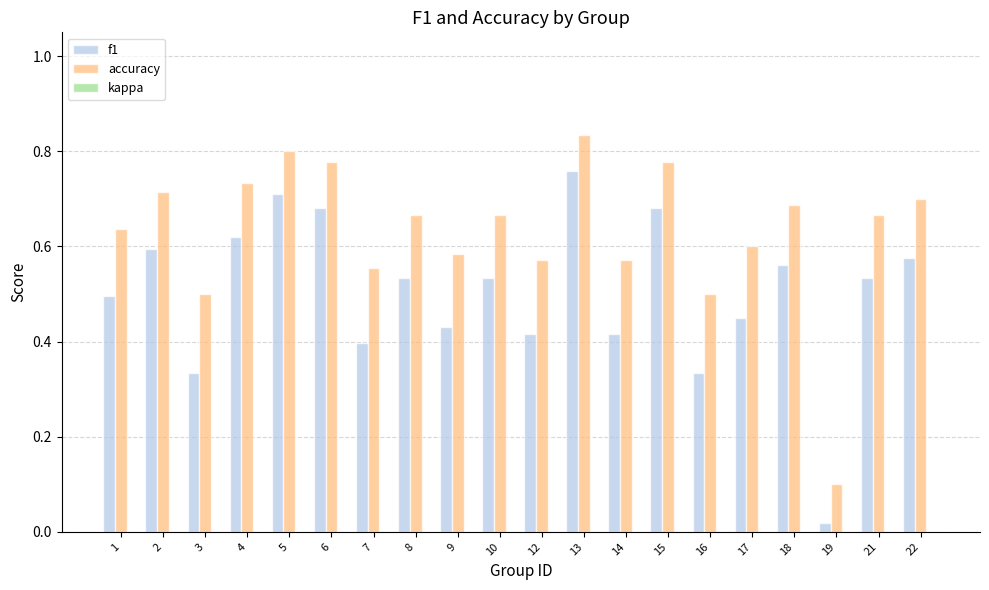

Count the number of categories in the chart.

20